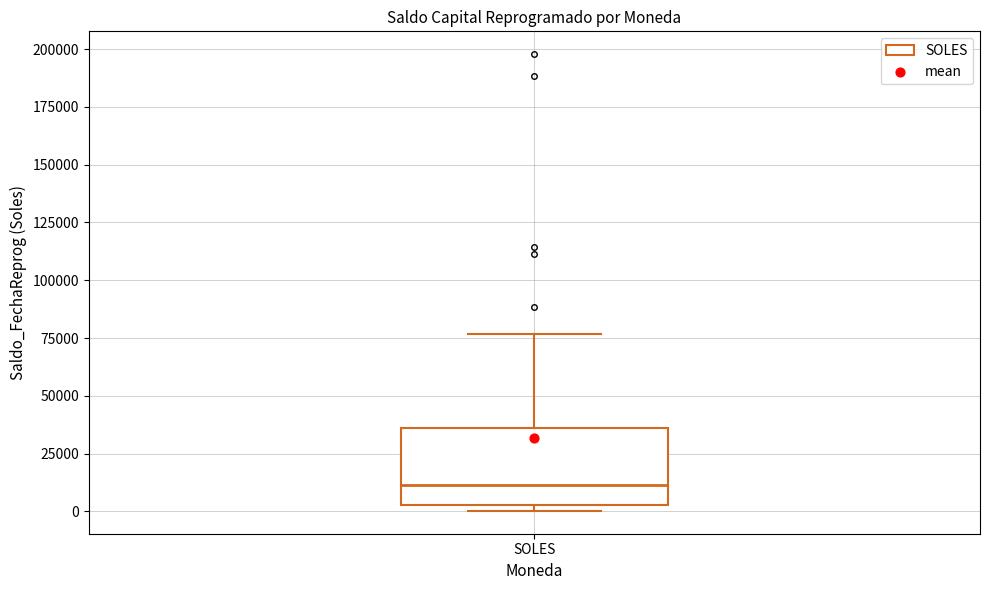

Transcribe this box plot: give where the median line is, the range the box spans, and where the two whiskers end, as read against the y-axis. The values are not printed on the chart, so give them approximately, as read against the axis.

median 10000, box 5000 to 35000, whiskers 0 to 75000